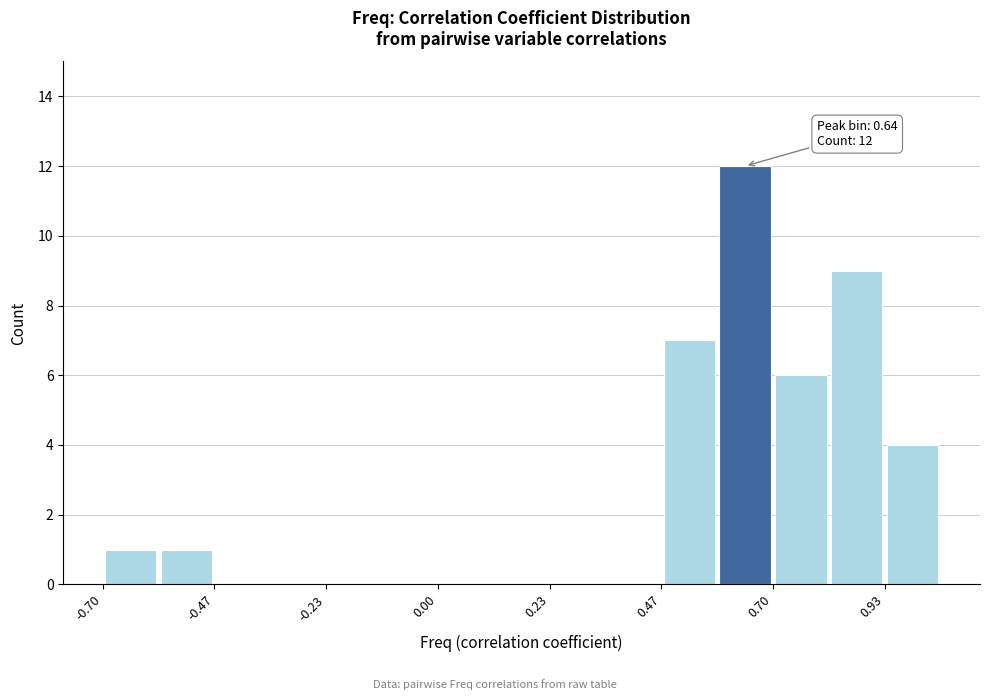

Around what value on the x-axis is the tallest bar? Give the approximate position of its centre, as read against the axis.

0.65